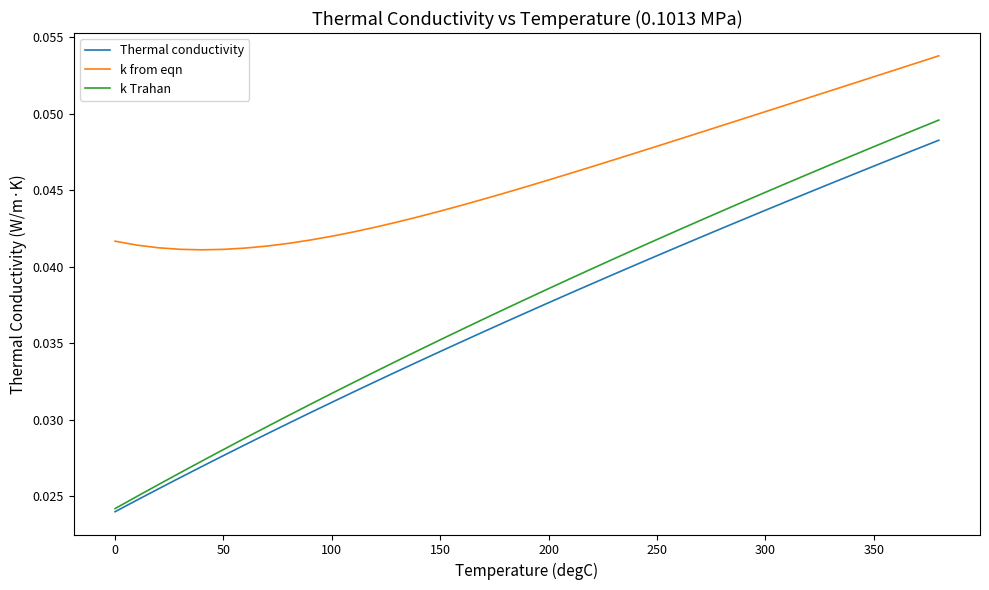

List the series in order of their peak value, highest first.

k from eqn, k Trahan, Thermal conductivity